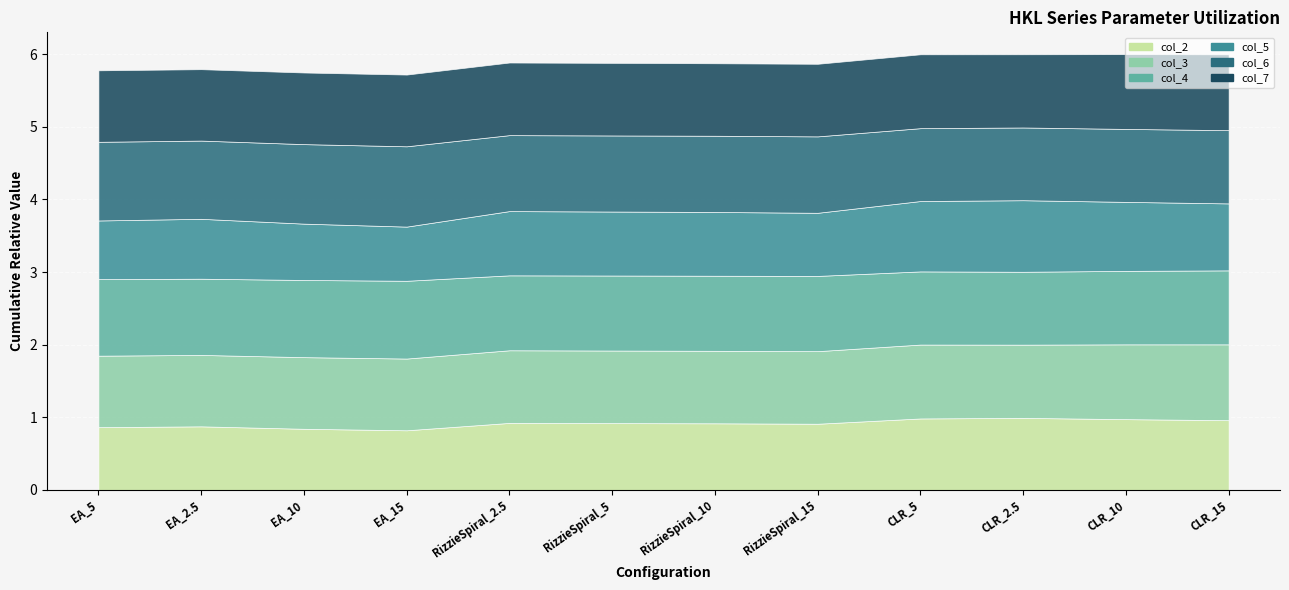

Which category has the lowest value across all series?

EA_15